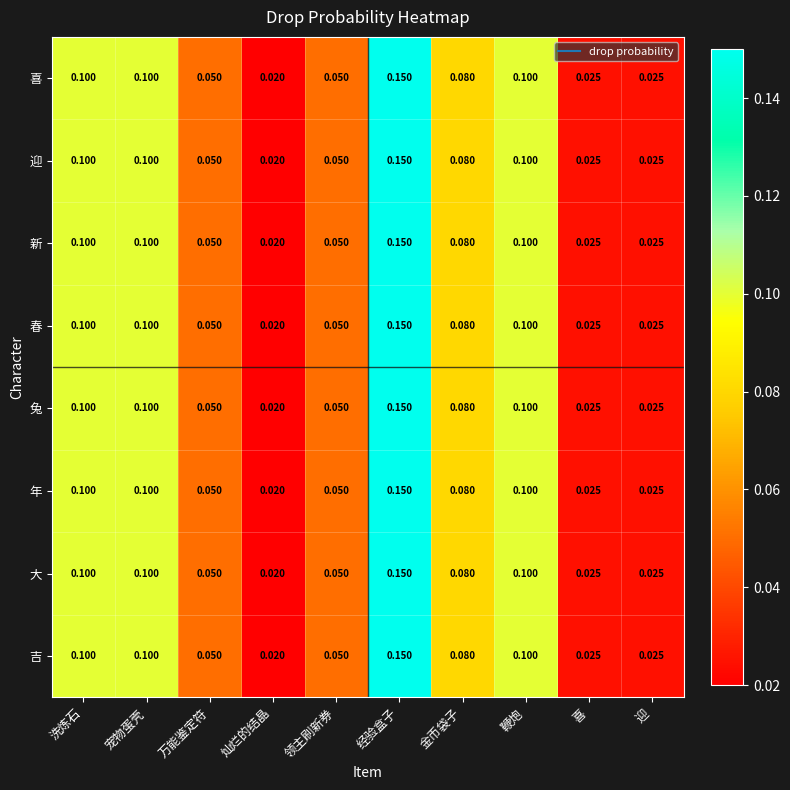

Is the value of 吉 at 领主刷新券 greater than the value of 迎 at 灿烂的结晶?

Yes